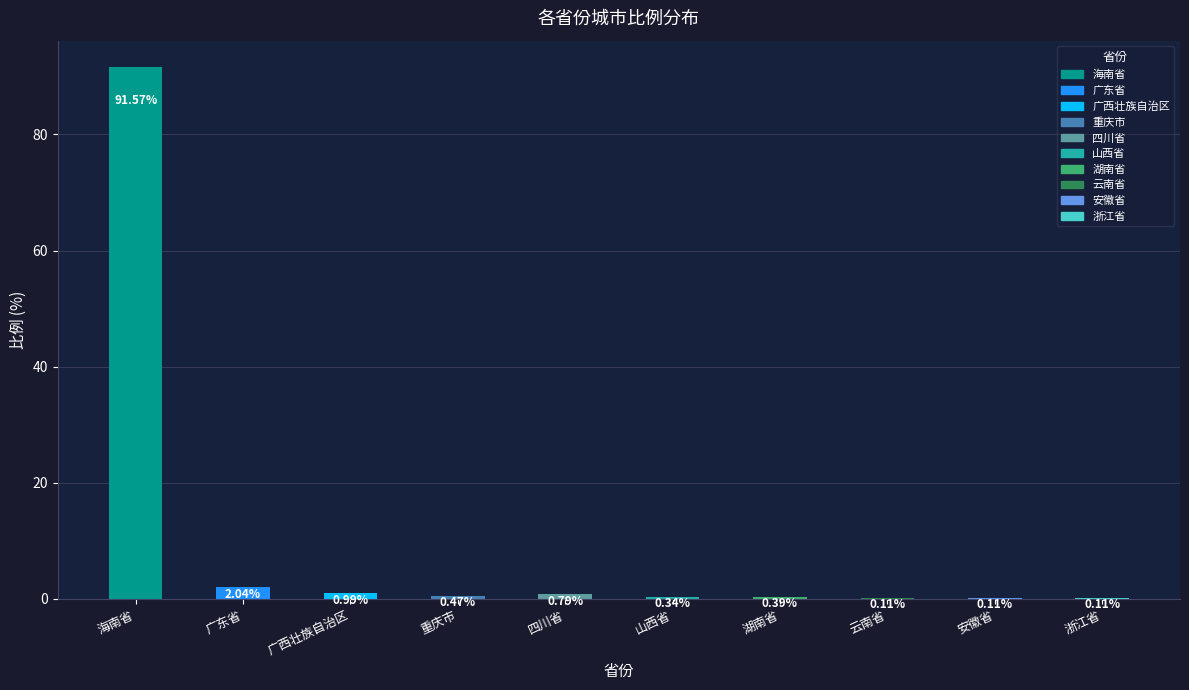

What is the label of the 5th bar from the left?

四川省